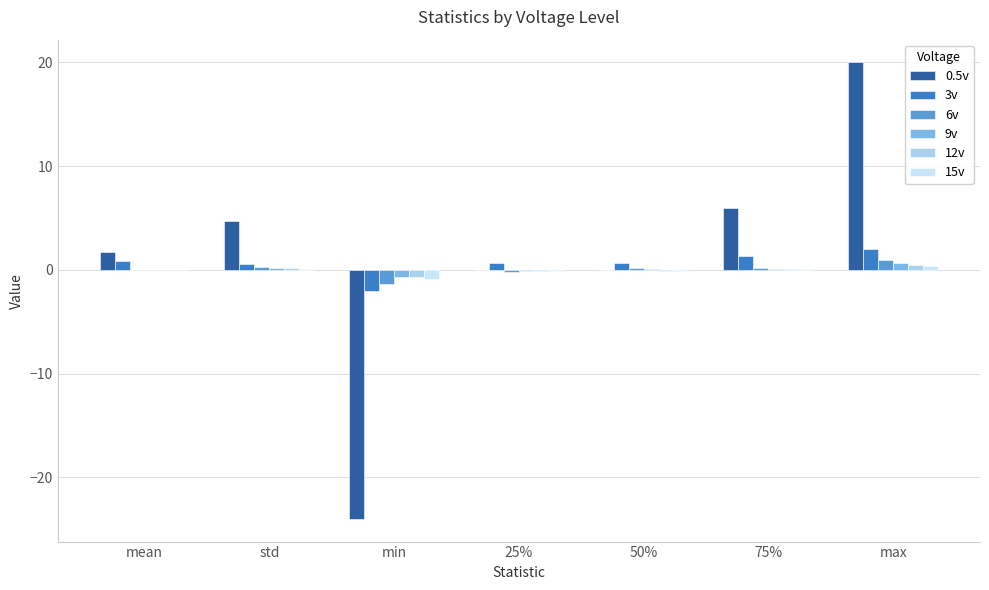

Between max and min, which is larger?

max